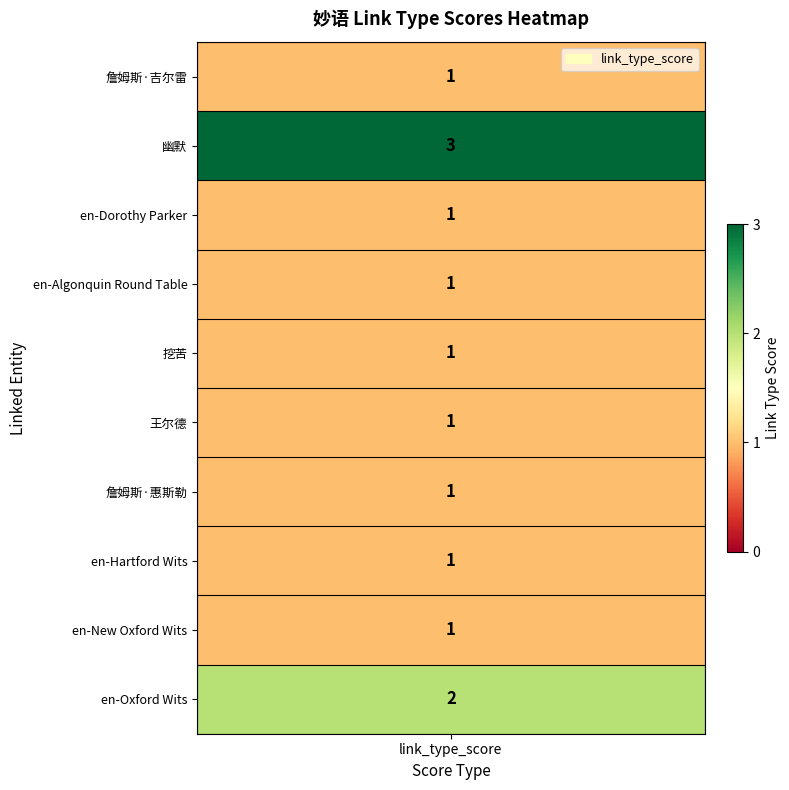

Reading right to left, transcribe all the data shown in this chart.

9=2	8=1	7=1	6=1	5=1	4=1	3=1	2=1	1=3	values=1